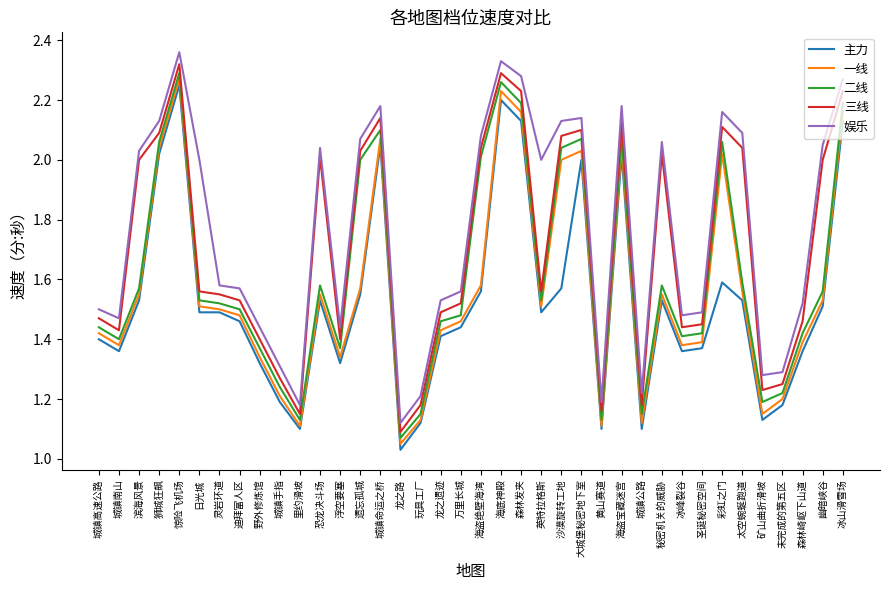

Where is the first local maximum for 一线?

惊险飞机场